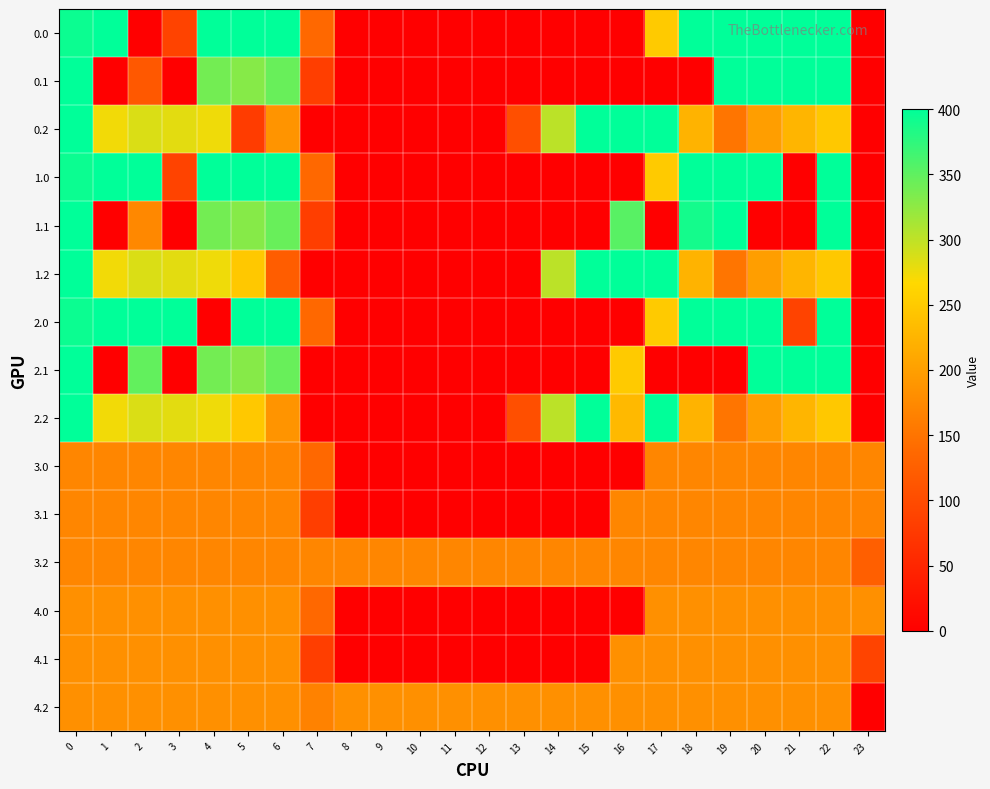

At how many categories does at least one series exceed 188?

16